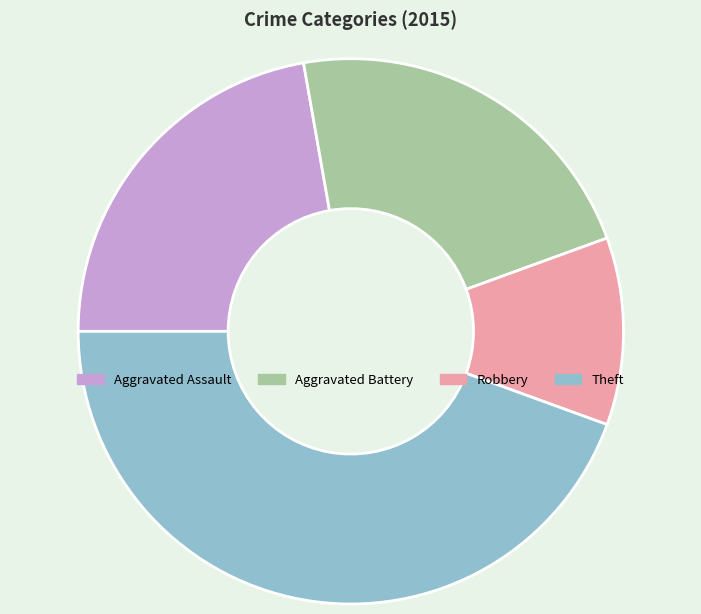

Is the sum of Aggravated Battery and Aggravated Assault greater than half?

No